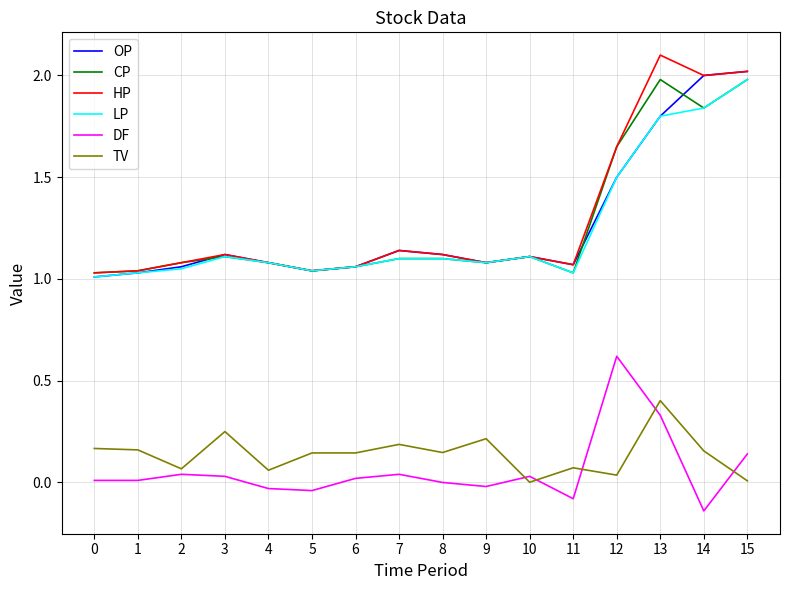

Count the number of data series in this chart.

6